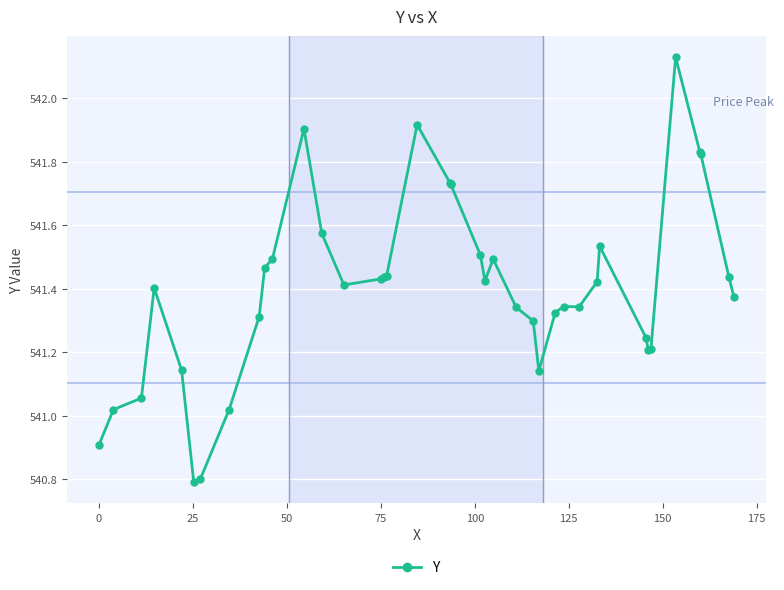

Count the number of values greater than 541.

37